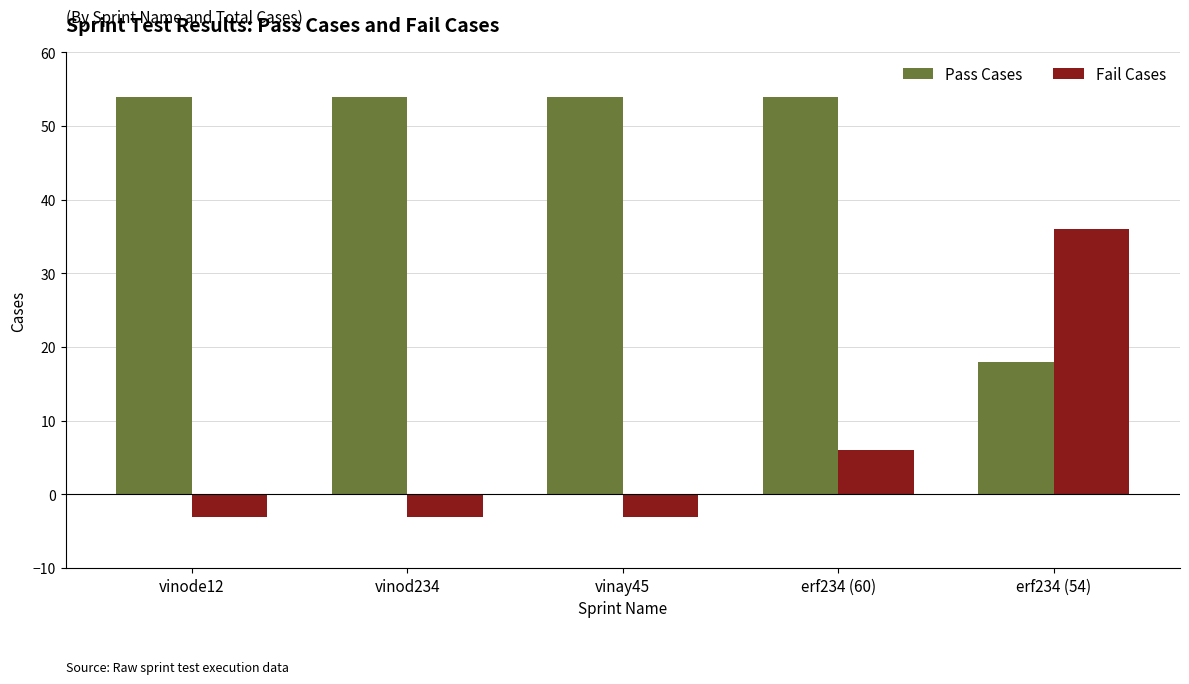

What is the maximum value for Fail Cases?

36